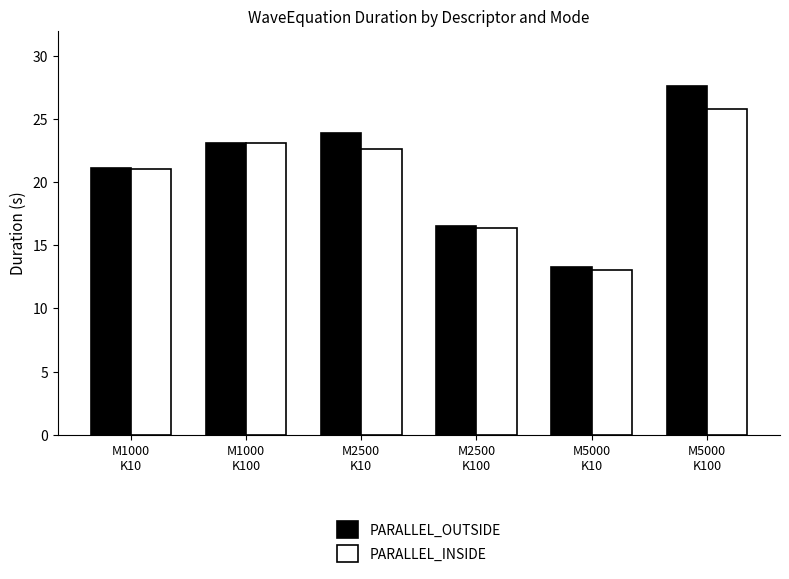

The value of PARALLEL_INSIDE at M5000
K100 is 25.8. True or false?

True